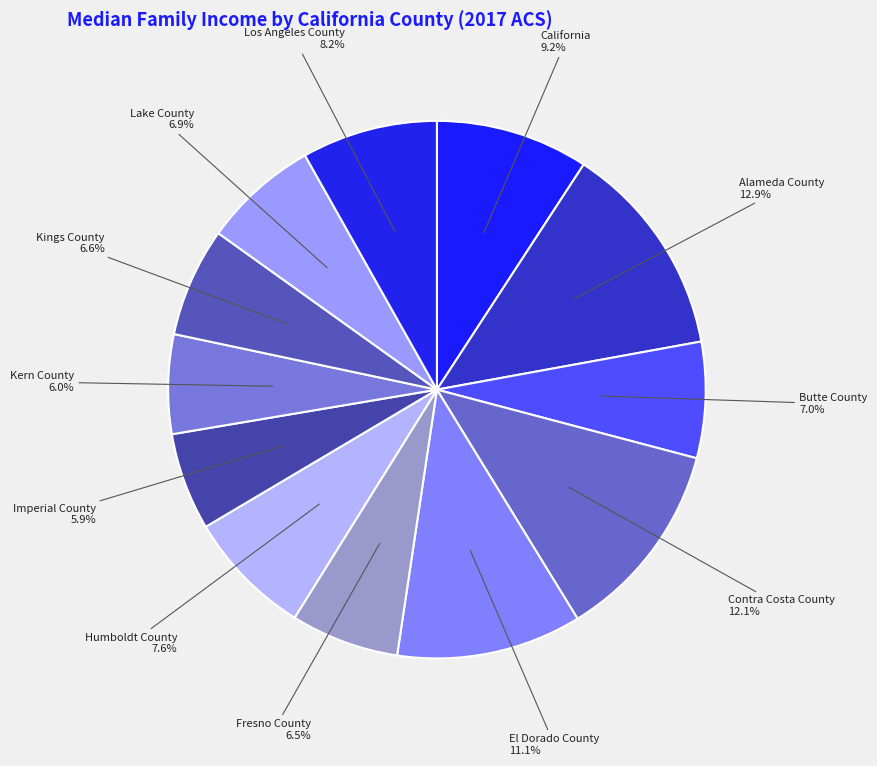

To the nearest percent, what is the average slice percentage?

8%